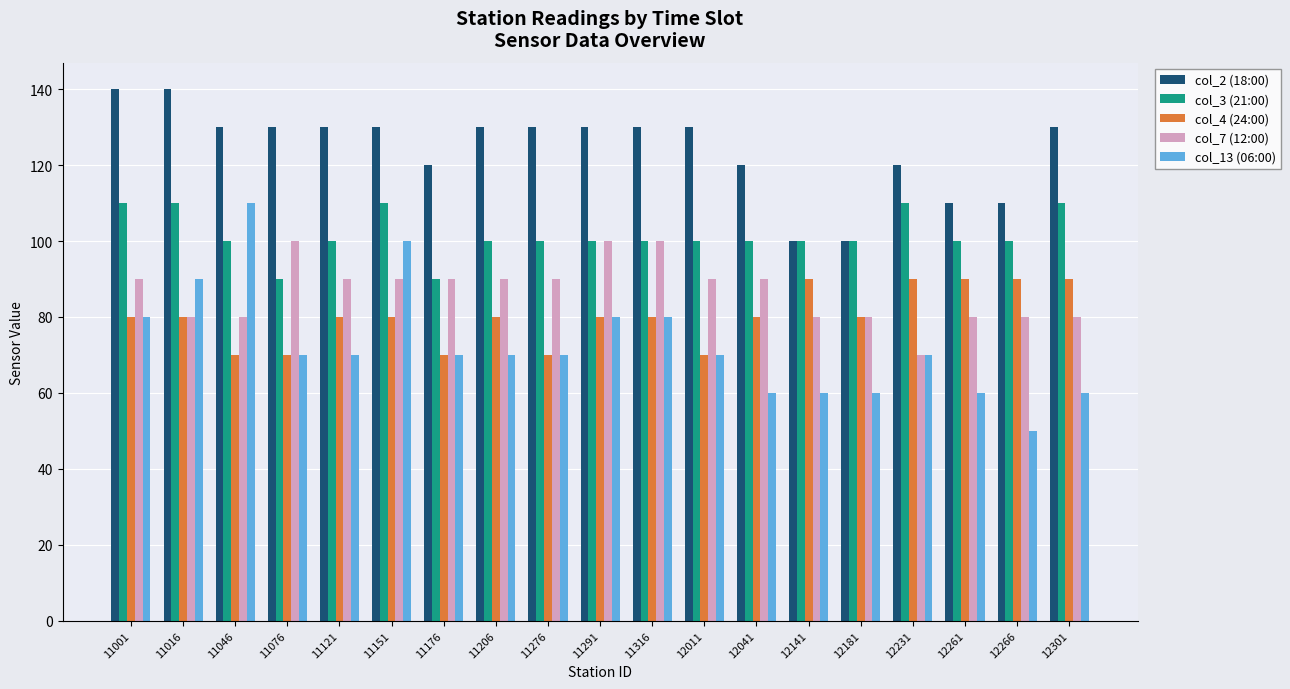

At which label does col_13 (06:00) reach its peak?

11046